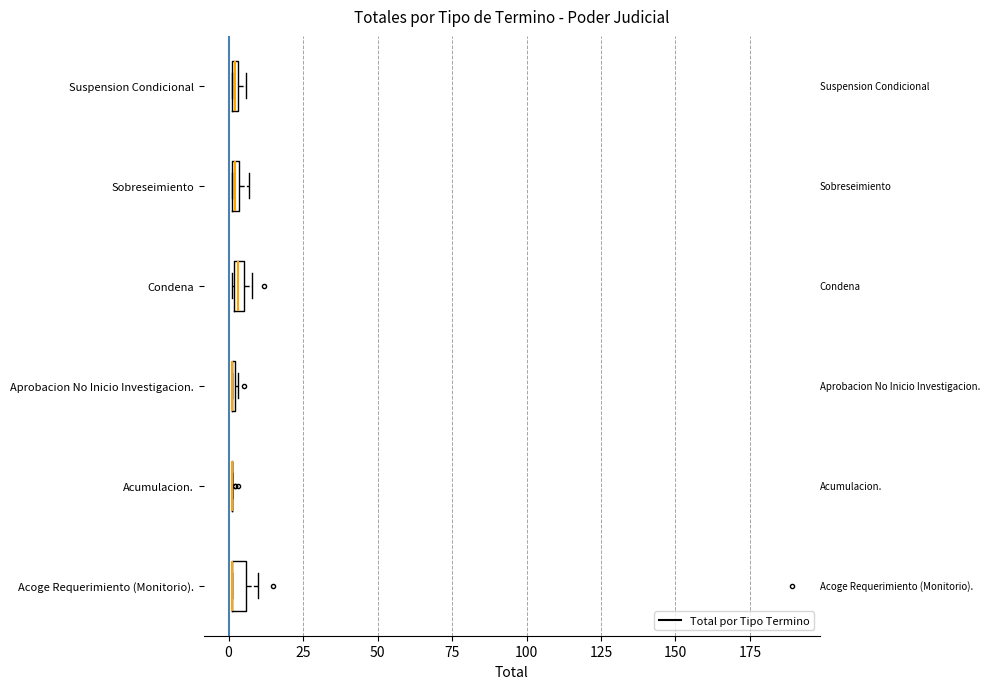

Where is the right edge of the box for Acoge Requerimiento (Monitorio). on the x-axis? The values are not printed on the chart, so give them approximately, as read against the axis.

5